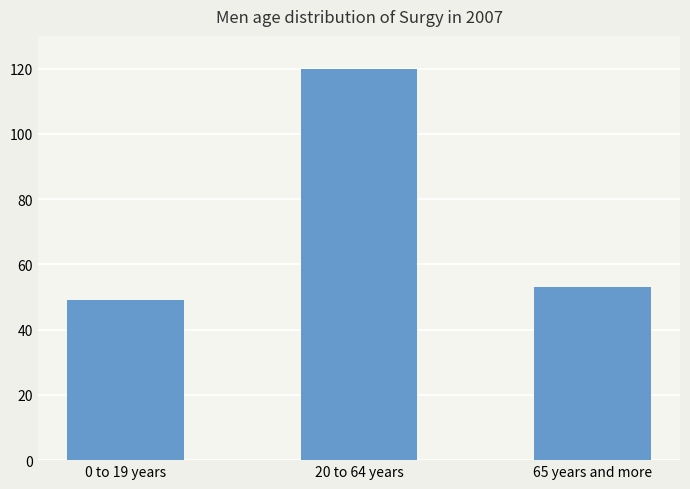

What is the minimum value shown in the chart?

49